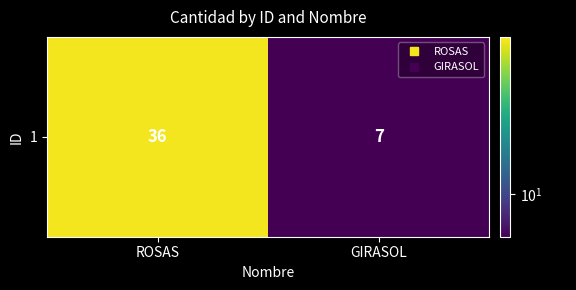

Which has a higher value, GIRASOL or ROSAS?

ROSAS